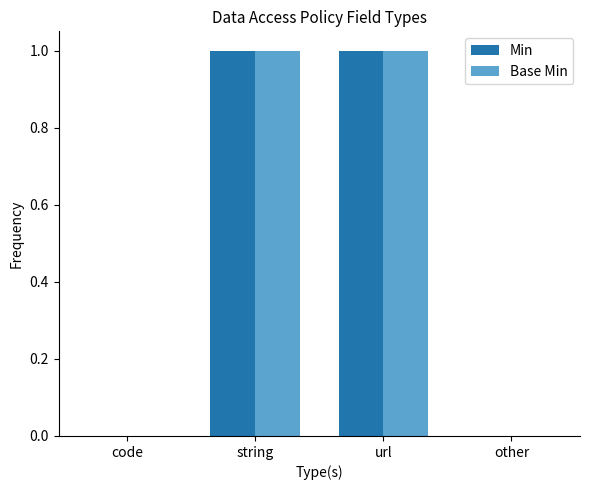

The Base Min series shows -1 at code. True or false?

False